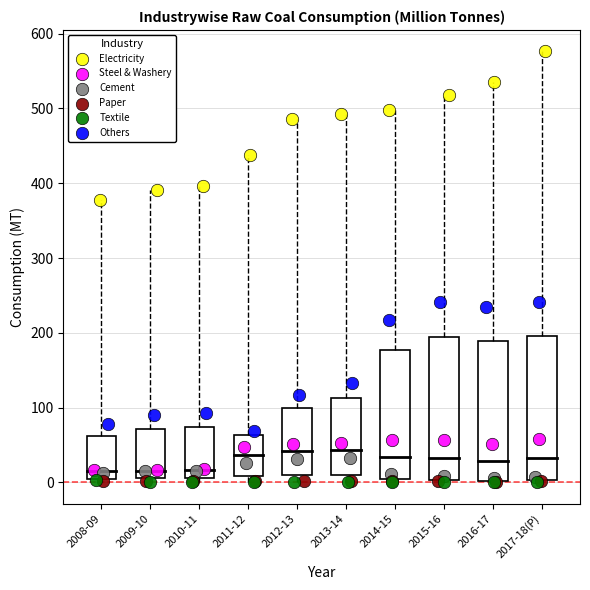

Which series has the largest Y range (max minus min)?

Electricity